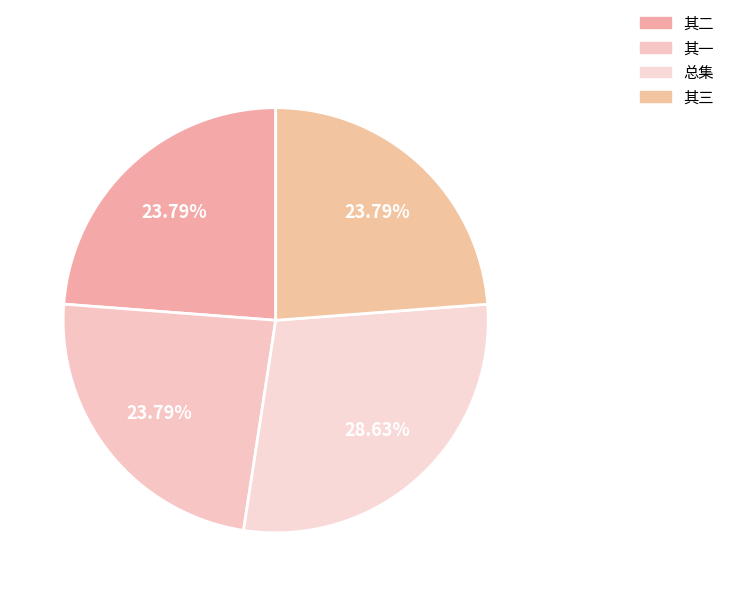

What is the largest slice in the pie chart?

总集